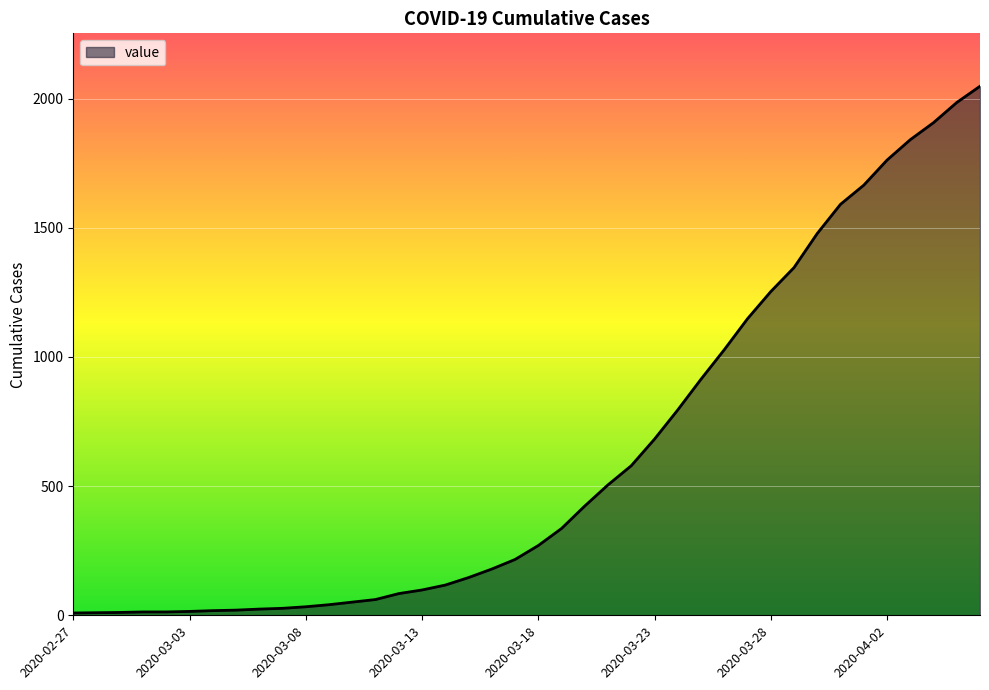

What is the difference between the maximum and minimum values?

2039